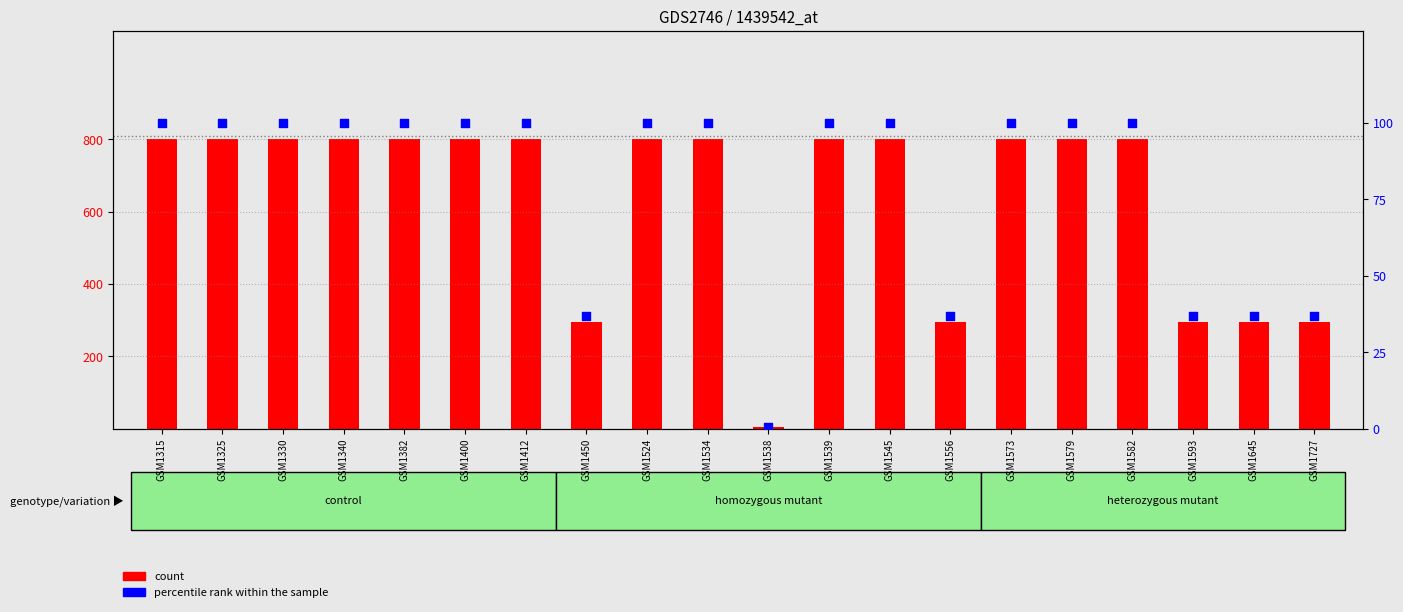

Which series has the widest spread of Y values?

count